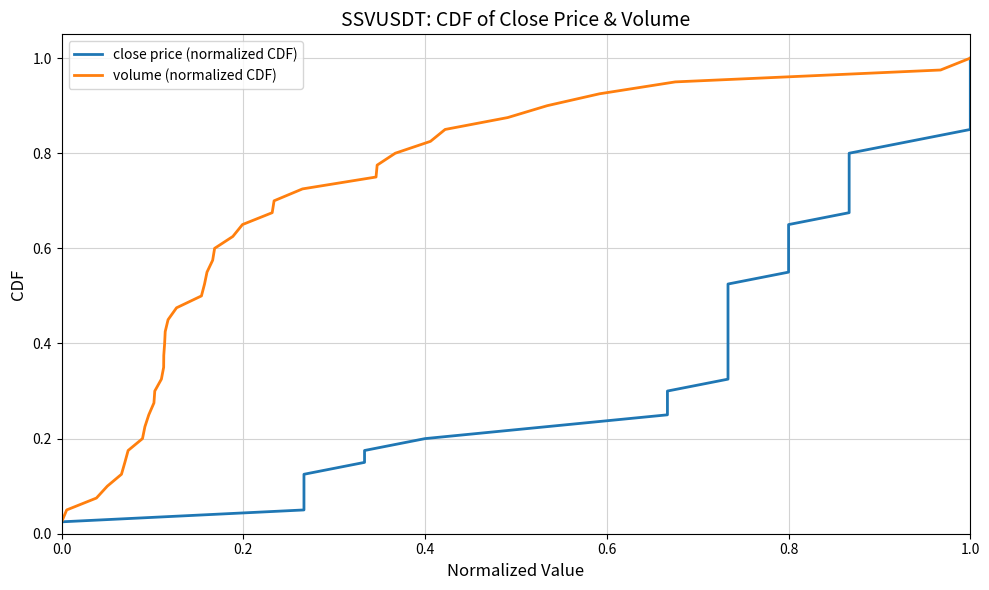

Reading left to right, extract all data points from this chart.

close price (normalized CDF): 0.0	0.1	0.1	0.1	0.1	0.1	0.2	0.2	0.2	0.2	0.3	0.3	0.3	0.3	0.4	0.4	0.4	0.5	0.5	0.5	0.5	0.6	0.6	0.6	0.6	0.7	0.7	0.7	0.7	0.8	0.8	0.8	0.8	0.8	0.9	0.9	0.9	0.9	1.0	1.0
volume (normalized CDF): 0.0	0.1	0.1	0.1	0.1	0.1	0.2	0.2	0.2	0.2	0.3	0.3	0.3	0.3	0.4	0.4	0.4	0.5	0.5	0.5	0.5	0.6	0.6	0.6	0.6	0.7	0.7	0.7	0.7	0.8	0.8	0.8	0.8	0.8	0.9	0.9	0.9	0.9	1.0	1.0